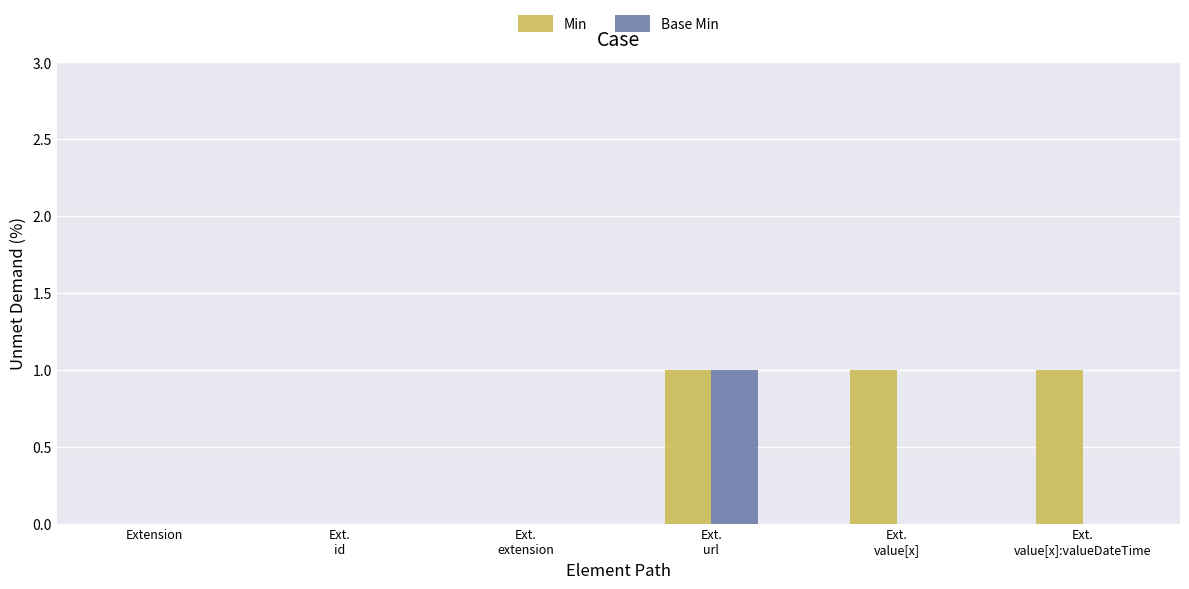

What are all the series names shown in the legend?

Min, Base Min